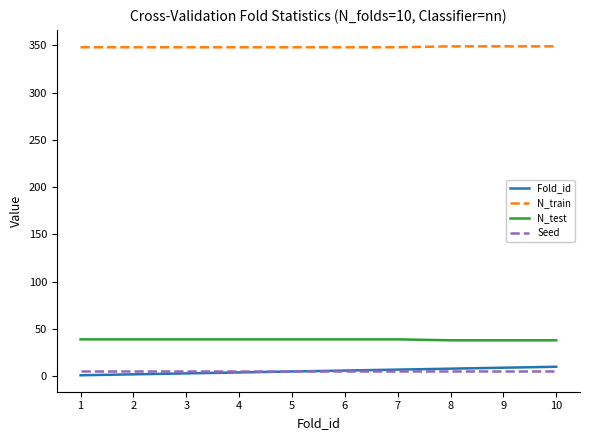

Is it true that N_train equals 221 at 2?

False